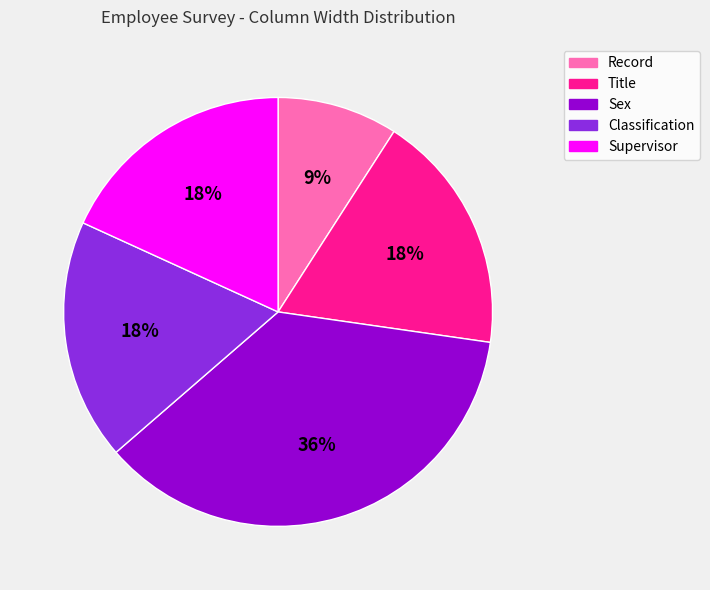

Does Classification represent more than half of the total?

No